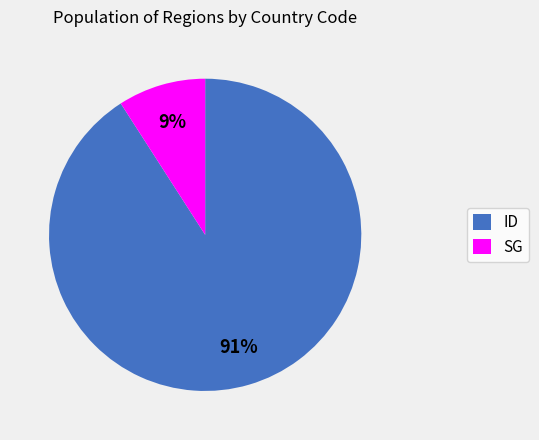

Between SG and ID, which is larger?

ID